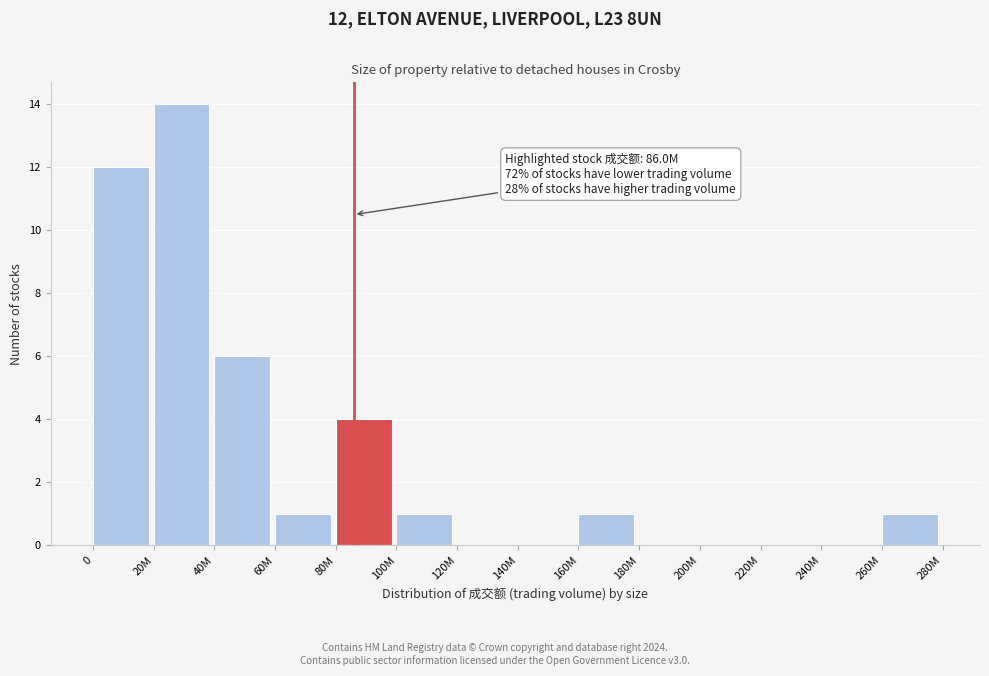

Reading left to right, extract all data points from this chart.

0=12	20M=14	40M=6	60M=1	80M=4	100M=1	120M=0	140M=0	160M=1	180M=0	200M=0	220M=0	240M=0	260M=1